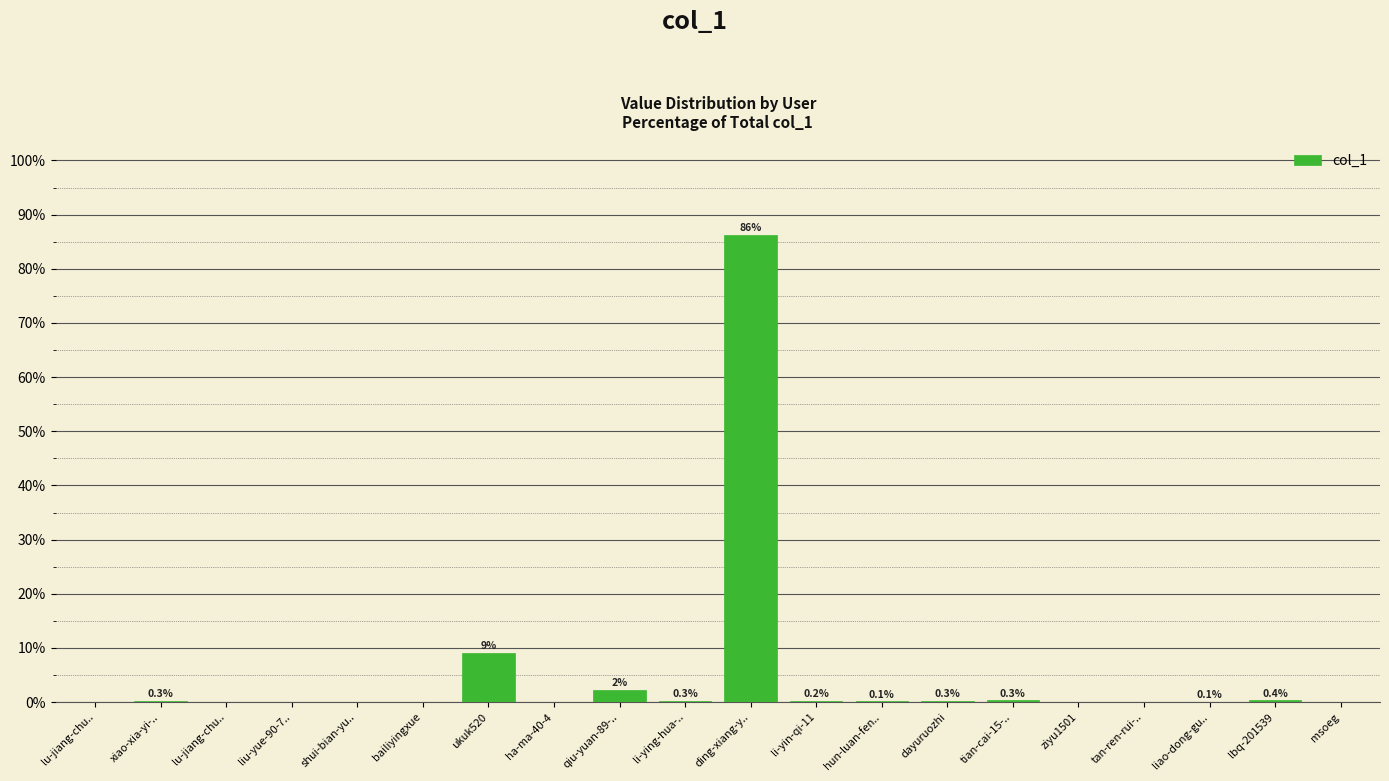

Reading left to right, what are all the values shown in this chart?

lu-jiang-chu..=0.0	xiao-xia-yi-..=0.3	lu-jiang-chu..=0.0	liu-yue-90-7..=0.0	shui-bian-yu..=0.1	bailiyingxue=0.0	ukuk520=9.2	ha-ma-40-4=0.0	qiu-yuan-89-..=2.3	li-ying-hua-..=0.3	ding-xiang-y..=86.2	li-yin-qi-11=0.2	hun-luan-fen..=0.1	dayuruozhi=0.3	tian-cai-15-..=0.3	ziyu1501=0.0	tan-ren-rui-..=0.0	liao-dong-gu..=0.1	lbq-201539=0.4	msoeg=0.1